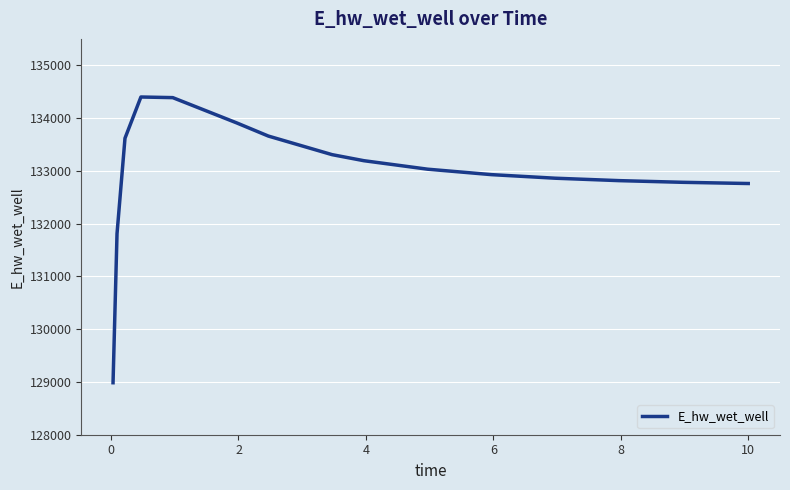

What is the difference between the maximum and minimum values?

5413.9